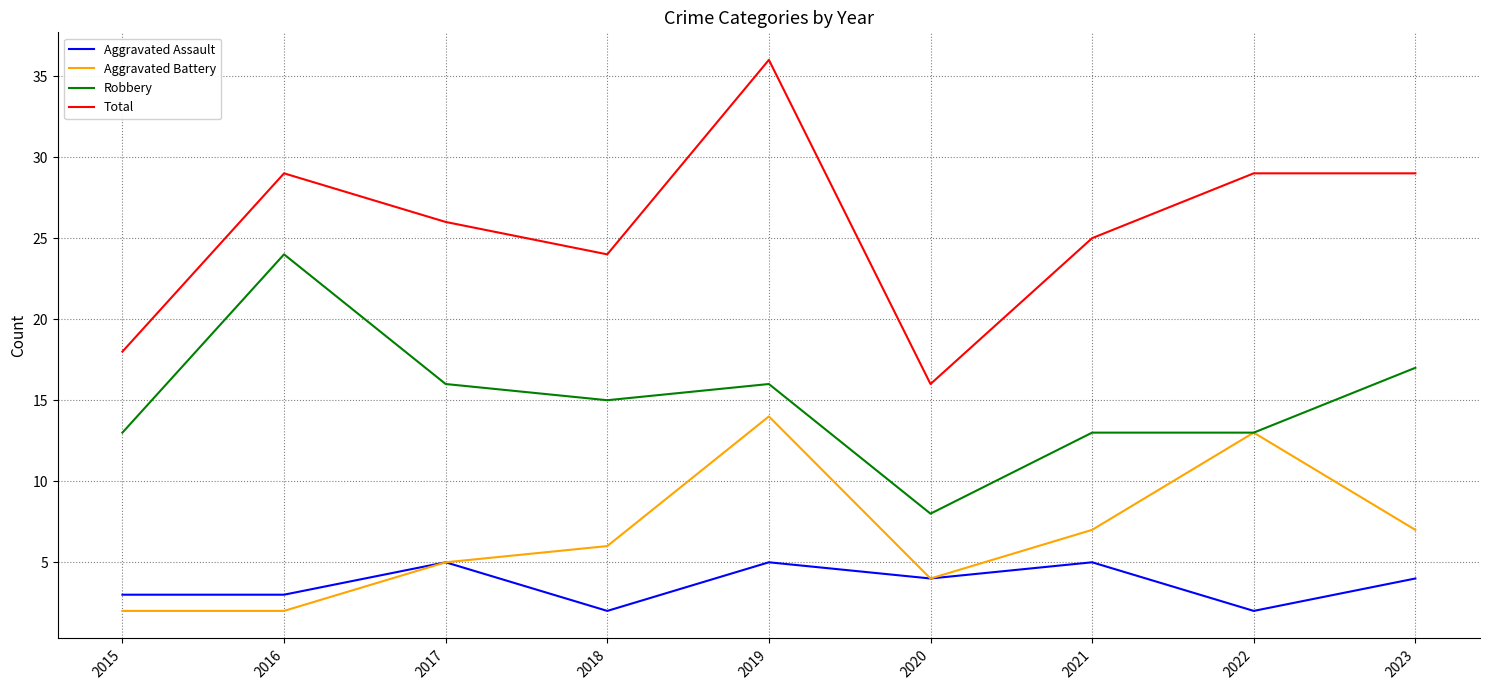

Reading right to left, transcribe all the data shown in this chart.

Aggravated Assault: 4	2	5	4	5	2	5	3	3
Aggravated Battery: 7	13	7	4	14	6	5	2	2
Robbery: 17	13	13	8	16	15	16	24	13
Total: 29	29	25	16	36	24	26	29	18